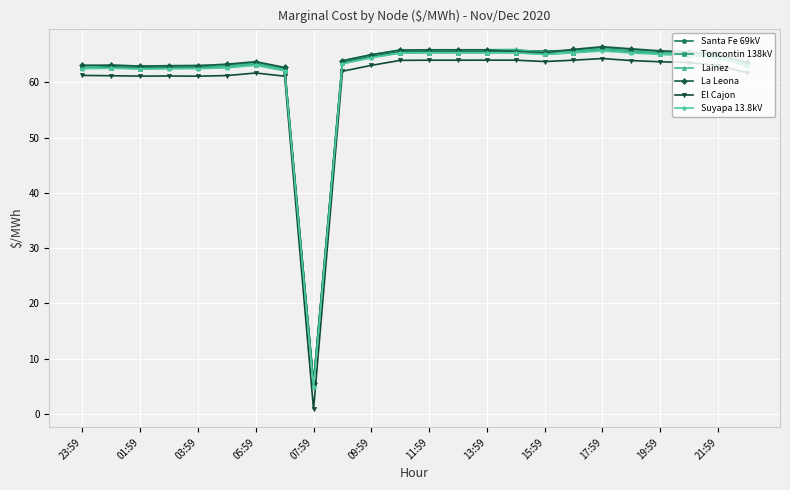

How many data points in Santa Fe 69kV are above 64?

13